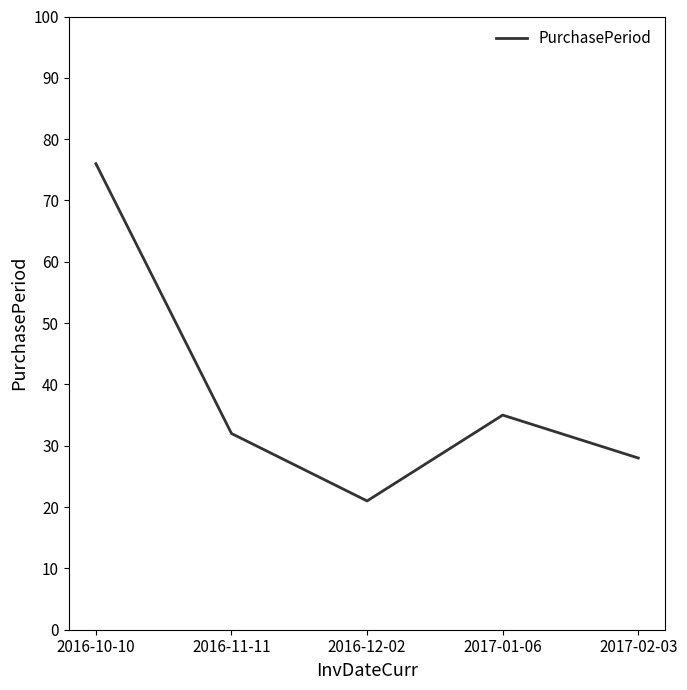

True or false: the data shows 46 at 2017-02-03.

False